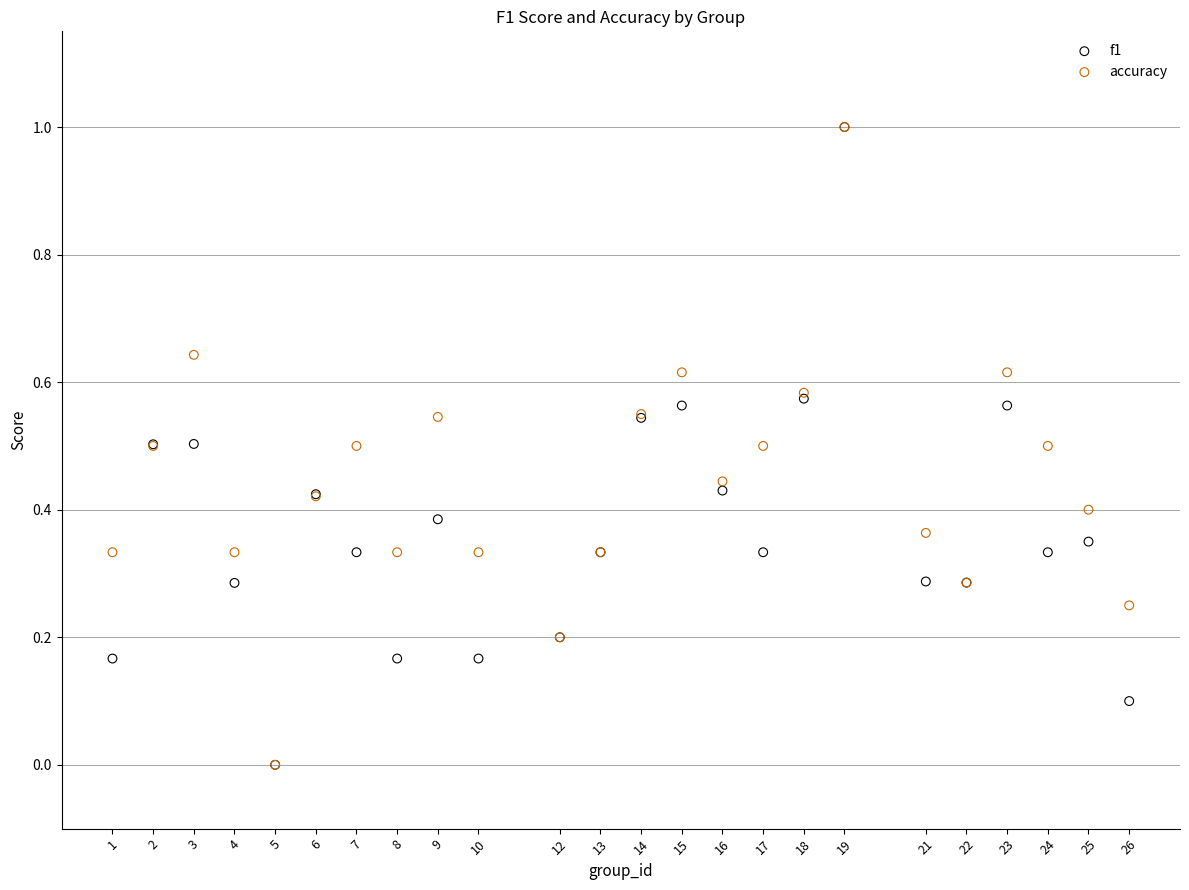

What are all the series names shown in the legend?

f1, accuracy